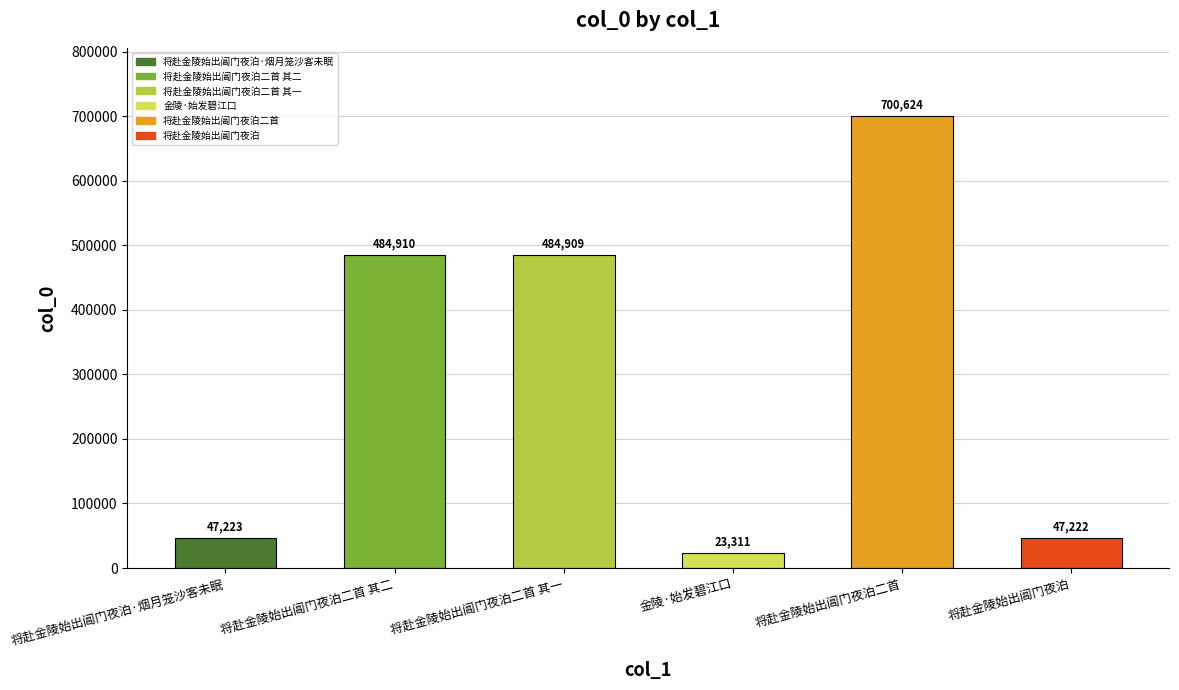

List the labels in order of value, smallest first.

金陵·始发碧江口, 将赴金陵始出阊门夜泊, 将赴金陵始出阊门夜泊·烟月笼沙客未眠, 将赴金陵始出阊门夜泊二首 其一, 将赴金陵始出阊门夜泊二首 其二, 将赴金陵始出阊门夜泊二首